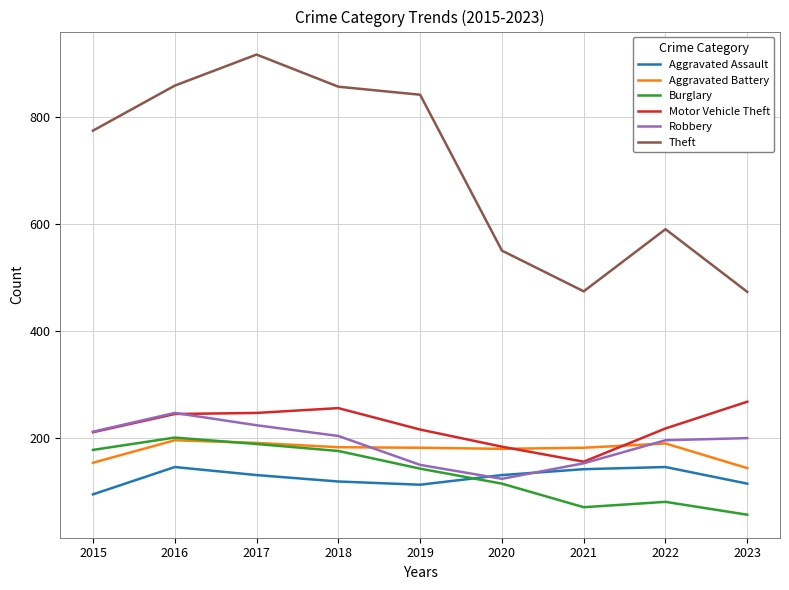

The Theft series shows 212 at 2021. True or false?

False